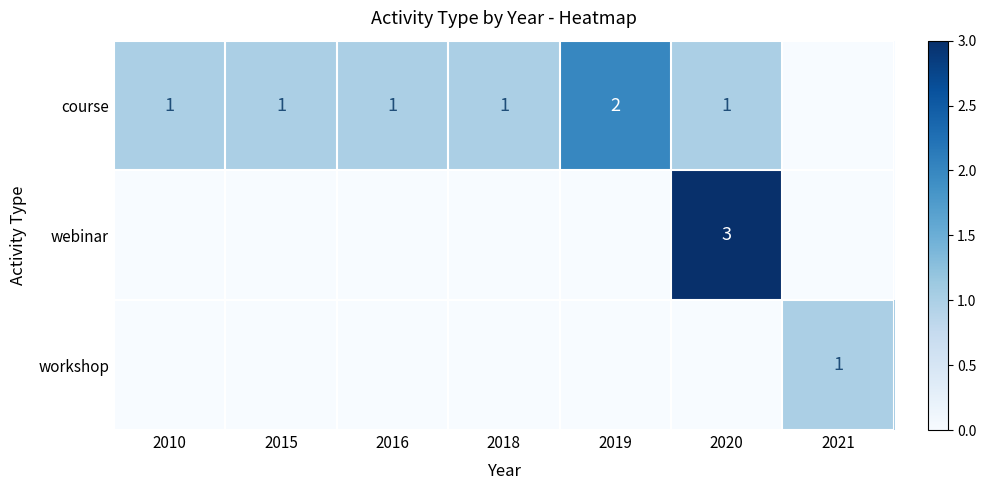

True or false: workshop has a value of 1 at 2021.

True